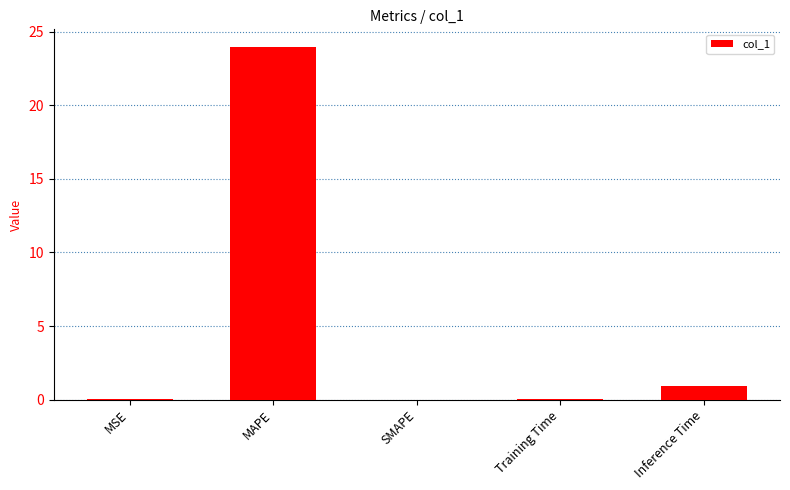

Is it true that the value at Inference Time is 0.9?

True